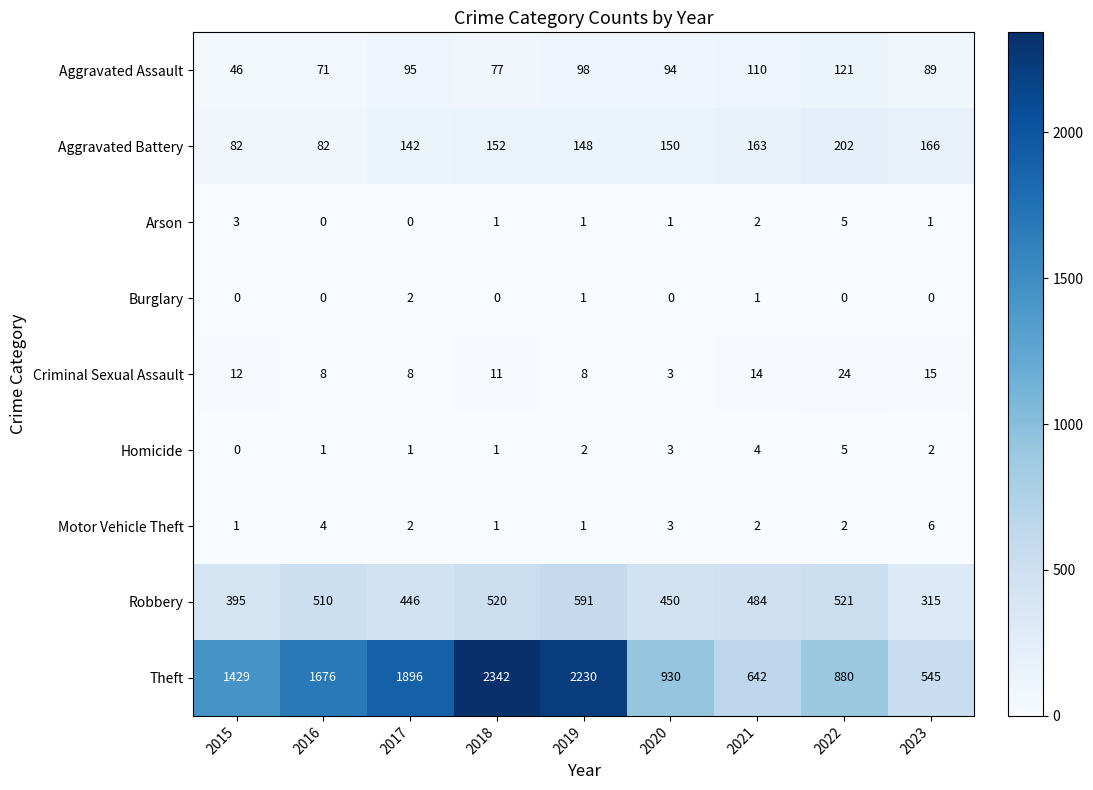

Read the Aggravated Assault value at 2017, to the nearest 5.

95